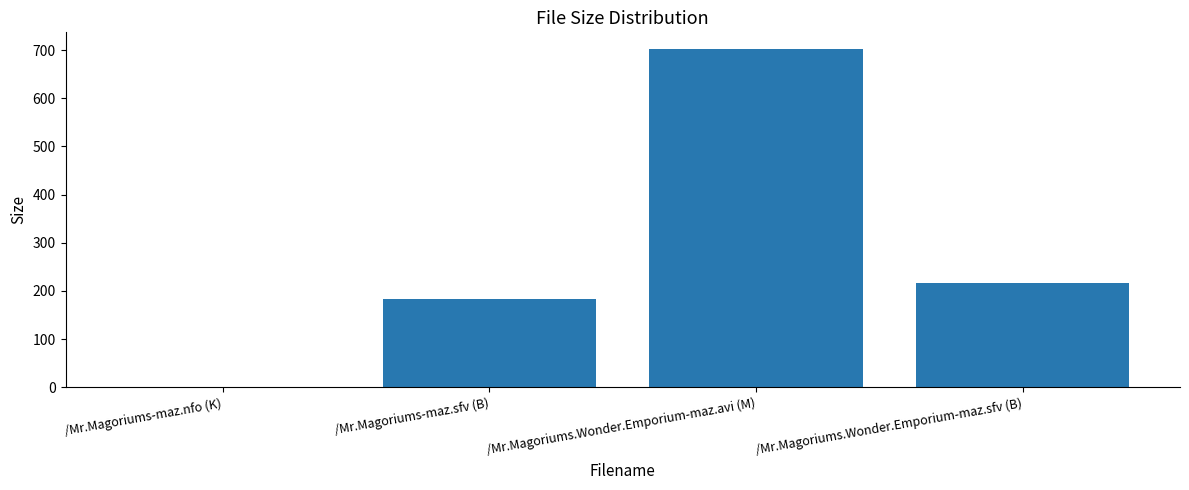

Reading left to right, what are all the values shown in this chart?

/Mr.Magoriums-maz.nfo (K)=1.6	/Mr.Magoriums-maz.sfv (B)=184.0	/Mr.Magoriums.Wonder.Emporium-maz.avi (M)=701.8	/Mr.Magoriums.Wonder.Emporium-maz.sfv (B)=216.0